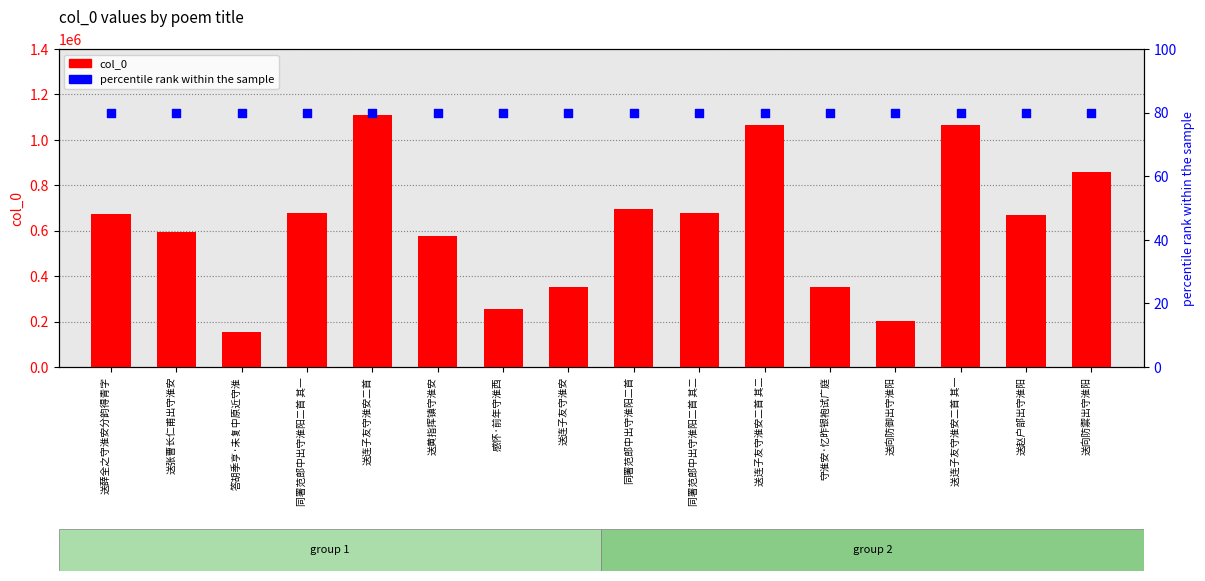

Which series reaches the maximum Y coordinate?

col_0